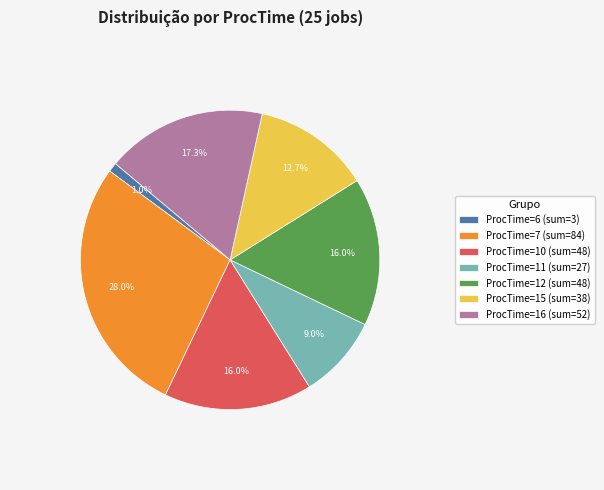

Is there any slice that represents more than half of the pie?

No